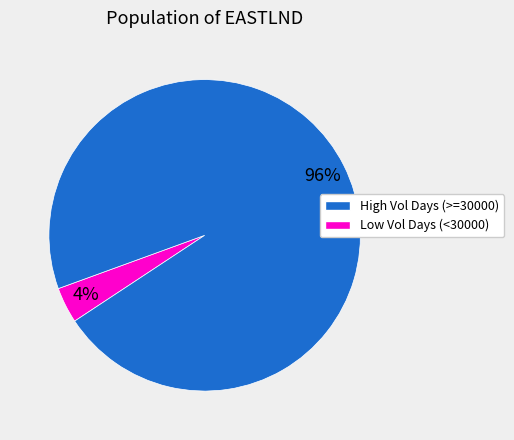

Does any single category account for the majority?

Yes